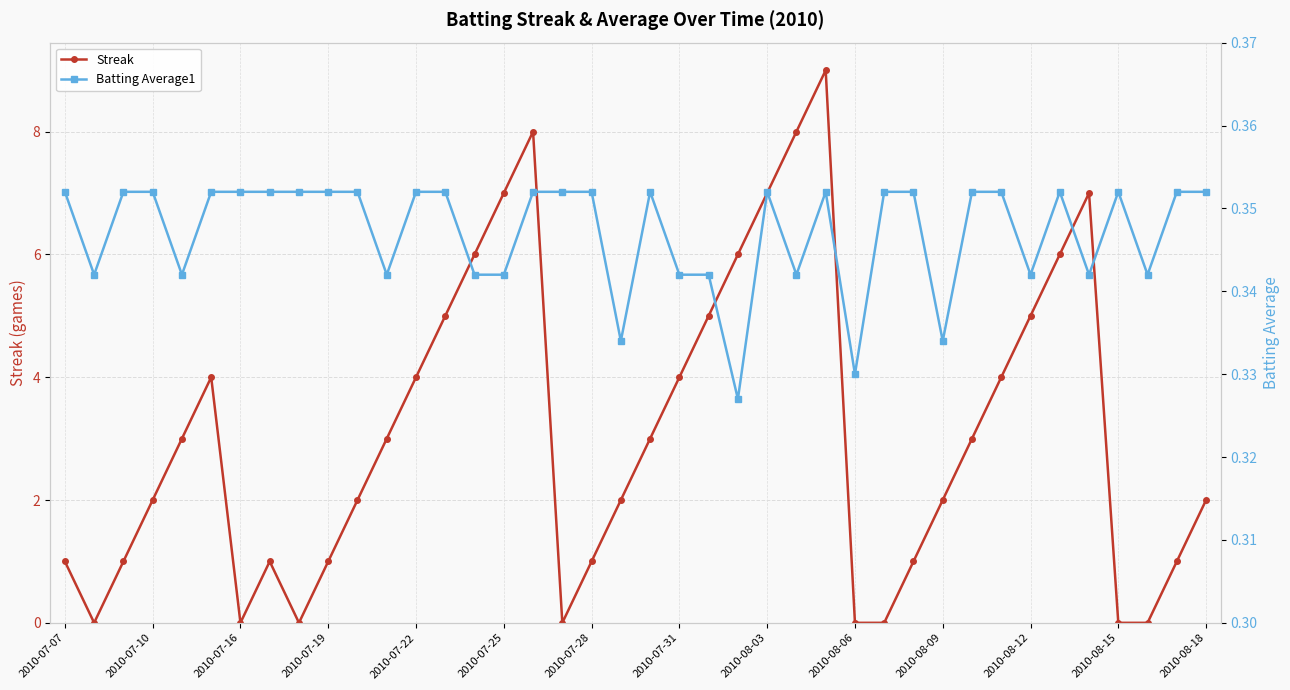

The Batting Average1 series shows 0.3 at 23. True or false?

True